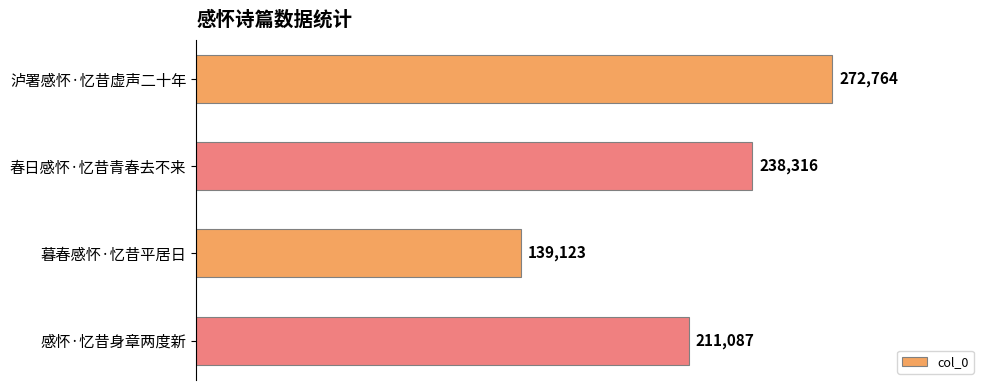

List the labels in order of value, largest first.

泸署感怀·忆昔虚声二十年, 春日感怀·忆昔青春去不来, 感怀·忆昔身章两度新, 暮春感怀·忆昔平居日